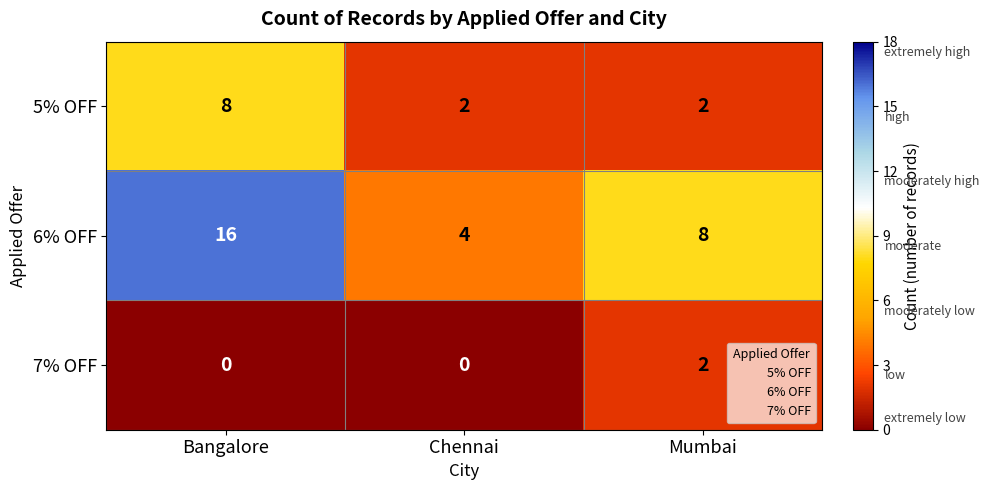

Where does the 6% OFF series first go above 8?

Bangalore